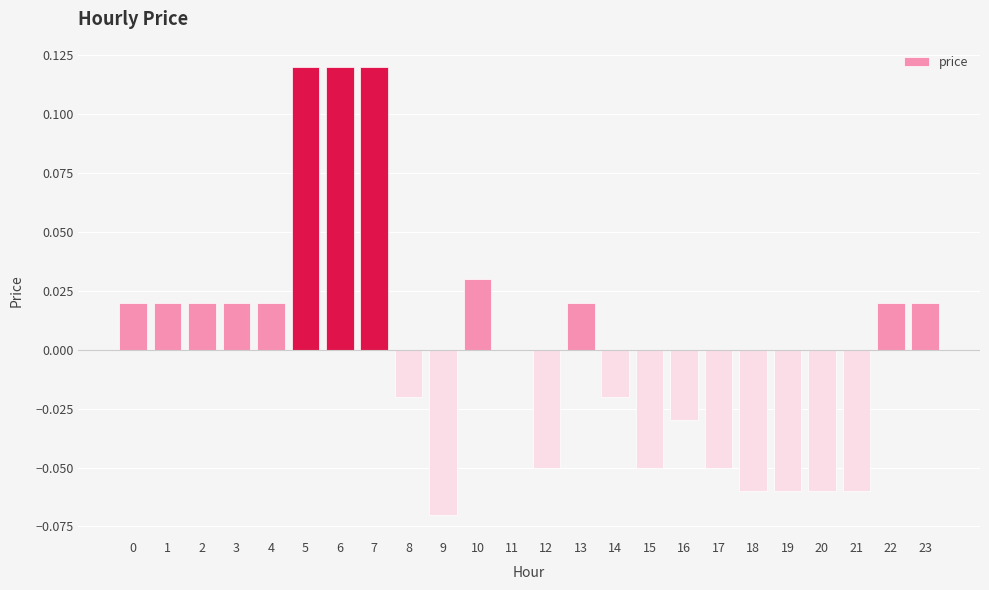

Which has a higher value, 3 or 15?

3